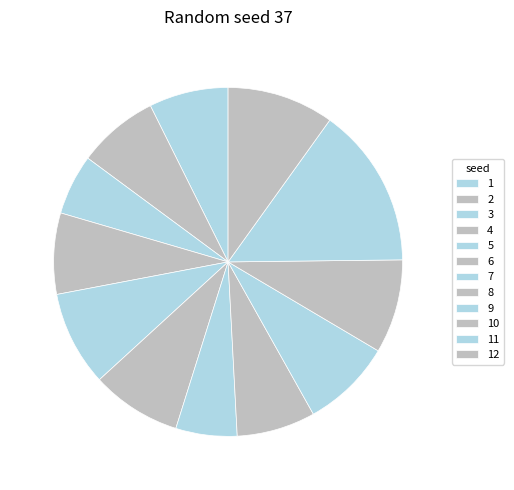

To the nearest percent, what percentage of the pie is 4?

8%